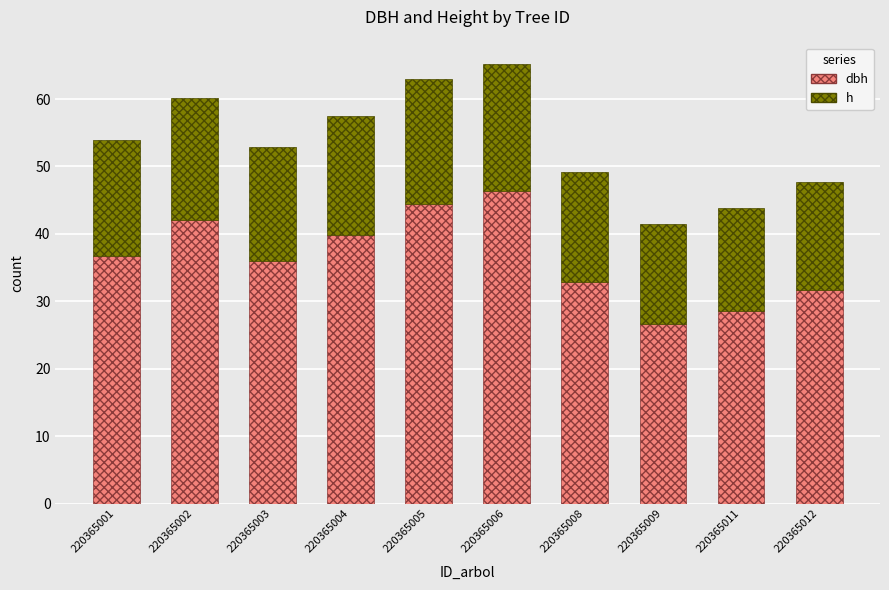

What is the total value across all series at 220365006?

65.1